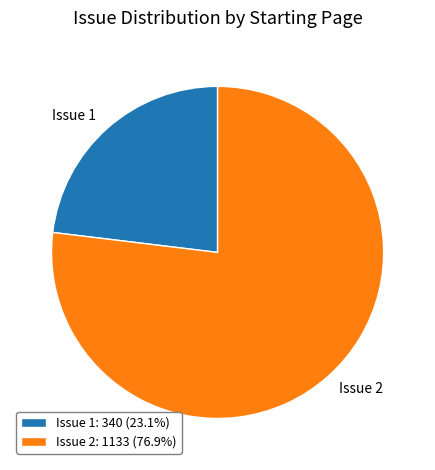

What is the smallest slice in the pie chart?

Issue 1